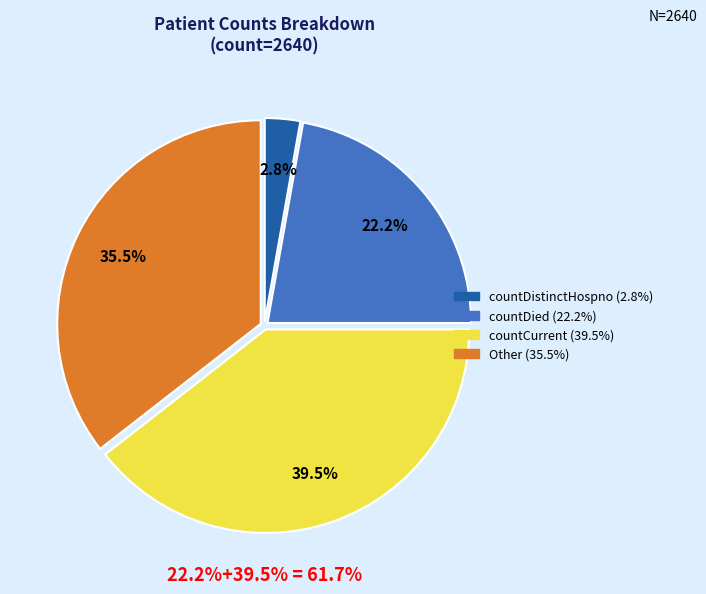

True or false: countDistinctHospno accounts for 1% of the total.

False